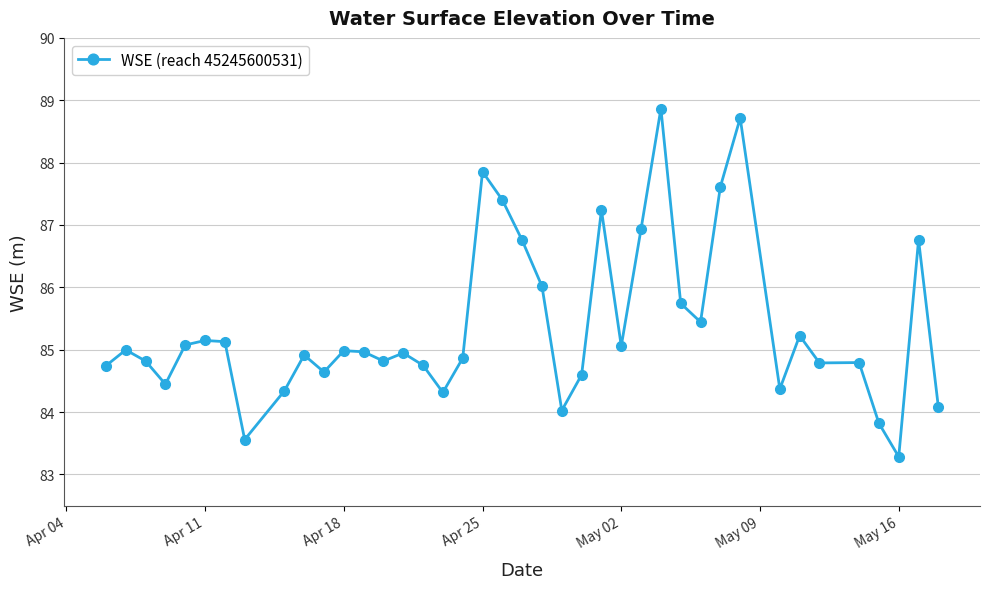

True or false: the data has more than 2 interior local peaks.

True